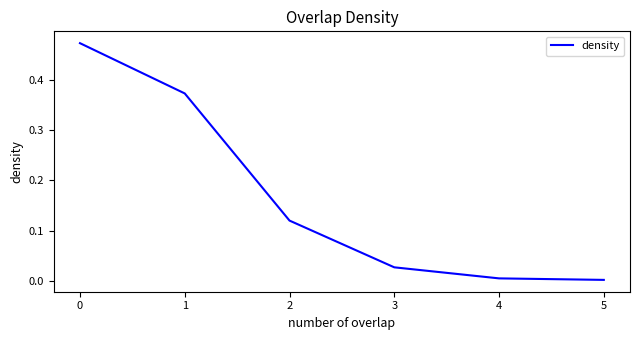

What is the sum of all values?

1.0